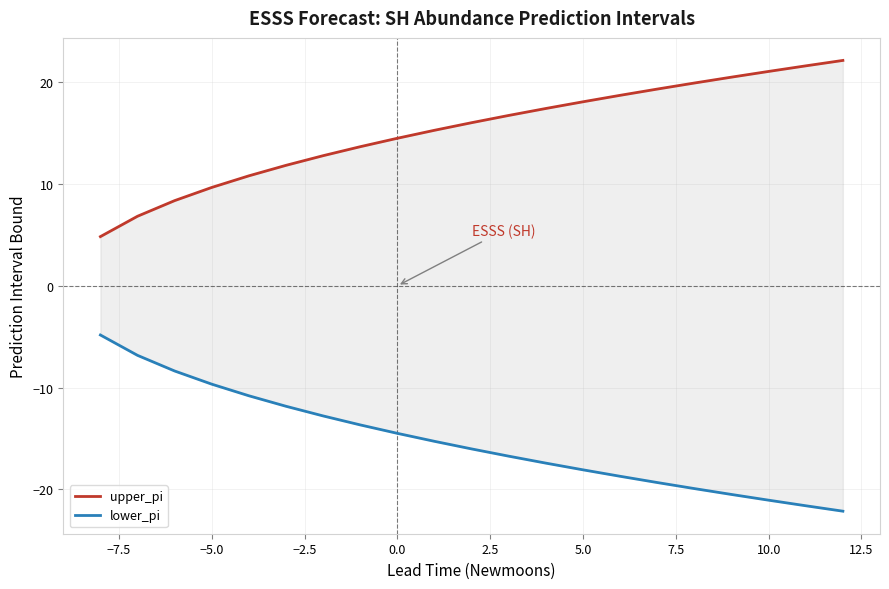

Is this an area chart (filled region under the line)?

No